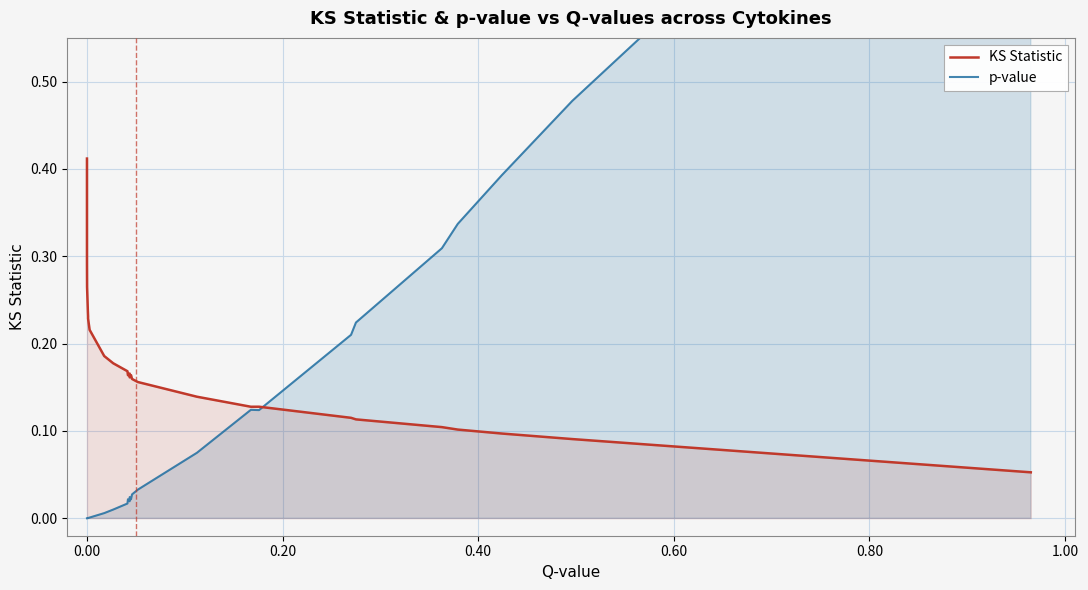

What is the average value of the p-value series?

0.1